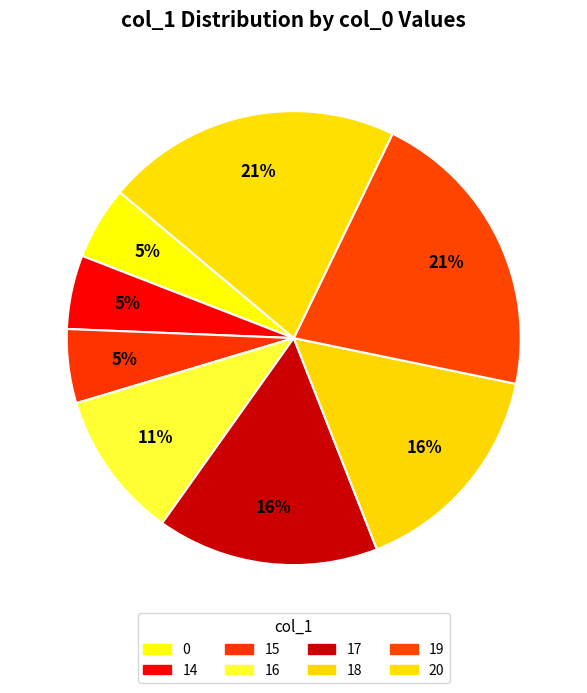

Count the number of slices in the pie.

8